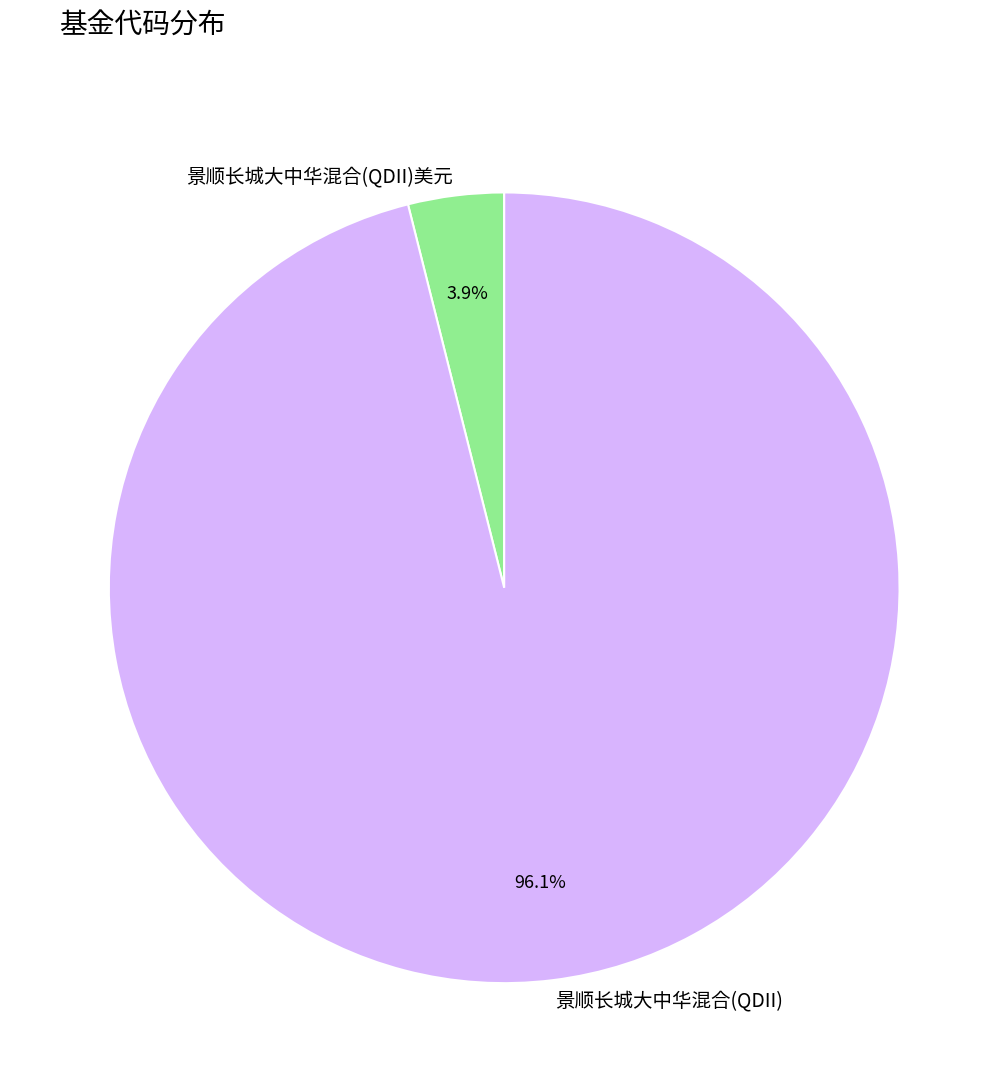

To the nearest percent, what is the average slice percentage?

50%